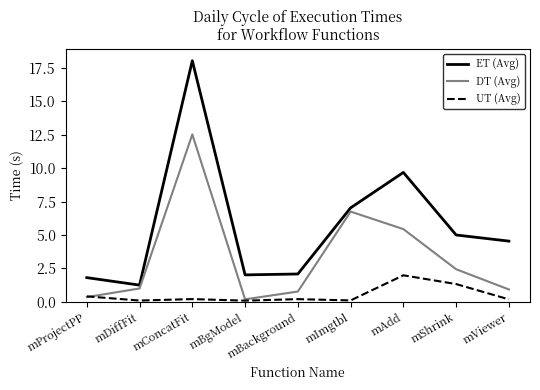

True or false: ET (Avg) and UT (Avg) cross at least once.

False